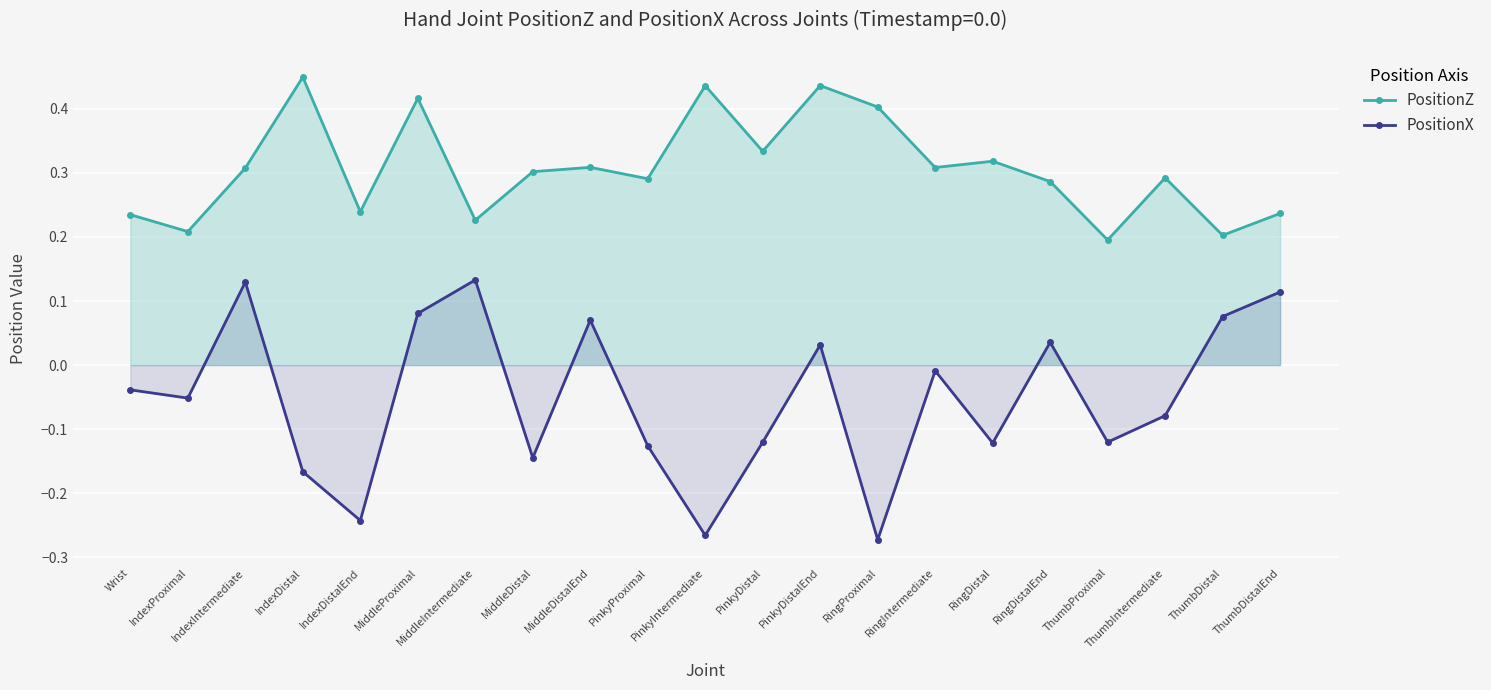

At which category is the sum across all series the highest?

MiddleProximal